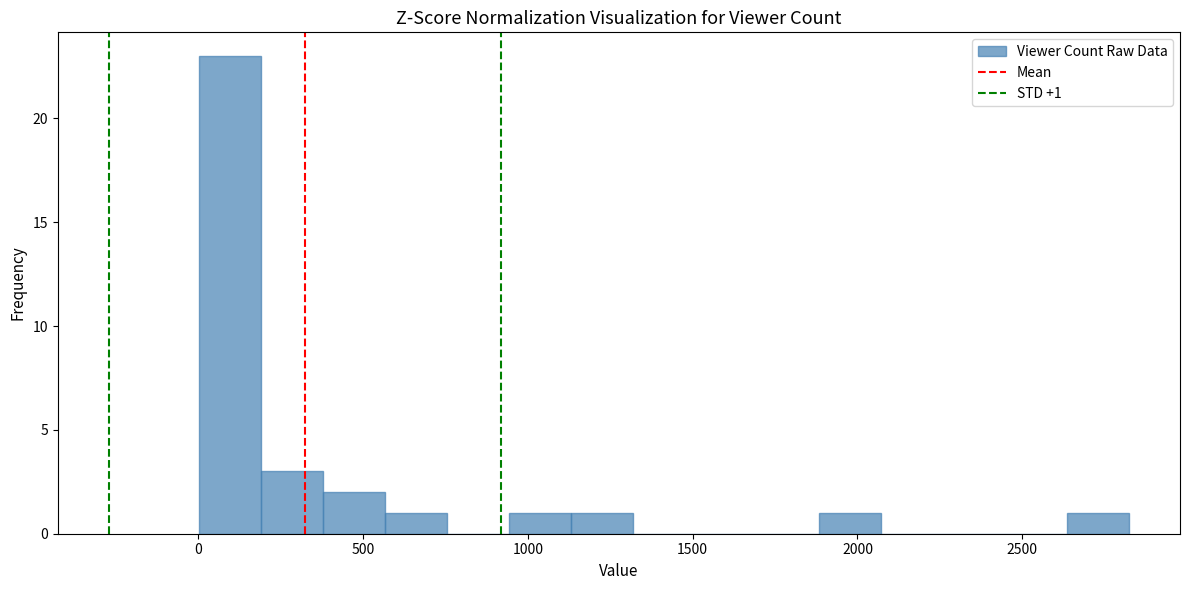

Read against the x-axis, roughly where is the centre of the tallest bar?

100